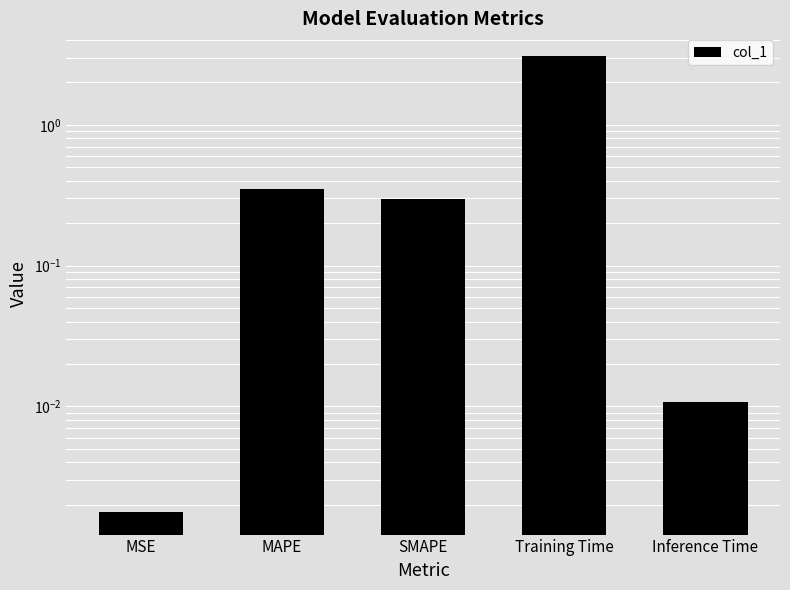

What is the sum of all values?

3.7